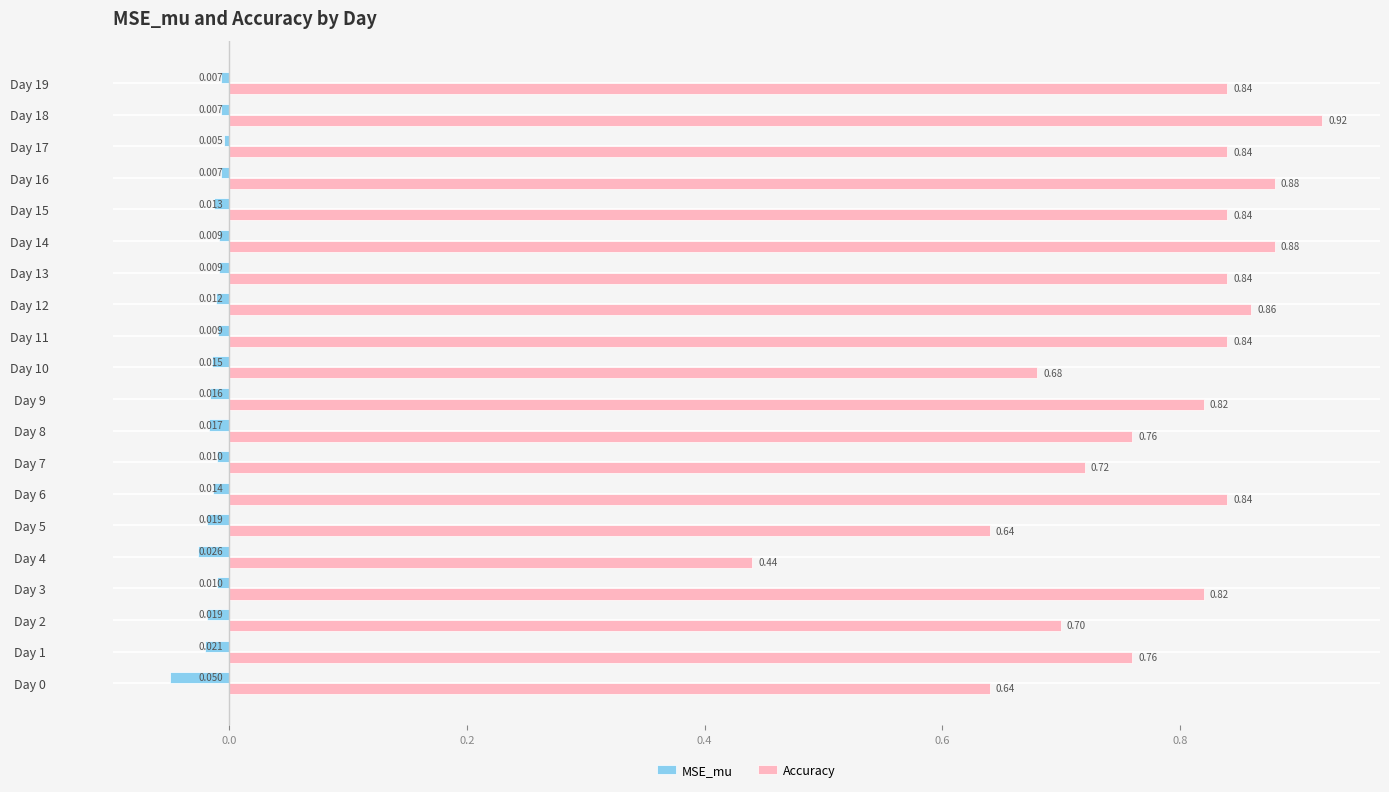

Is the value of Accuracy at Day 7 greater than the value of MSE_mu at Day 17?

Yes